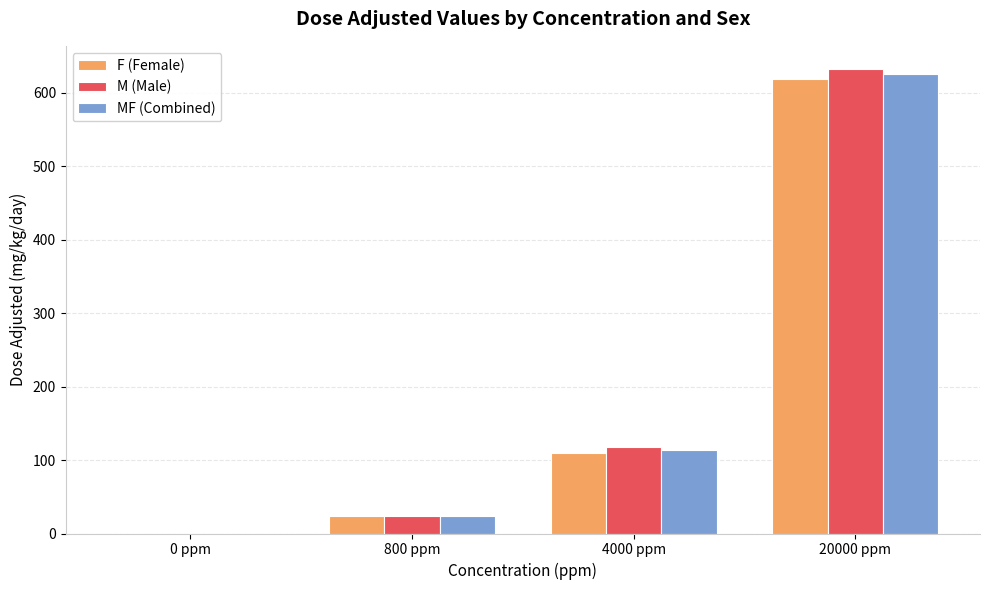

What is the maximum value for M (Male)?

632.4